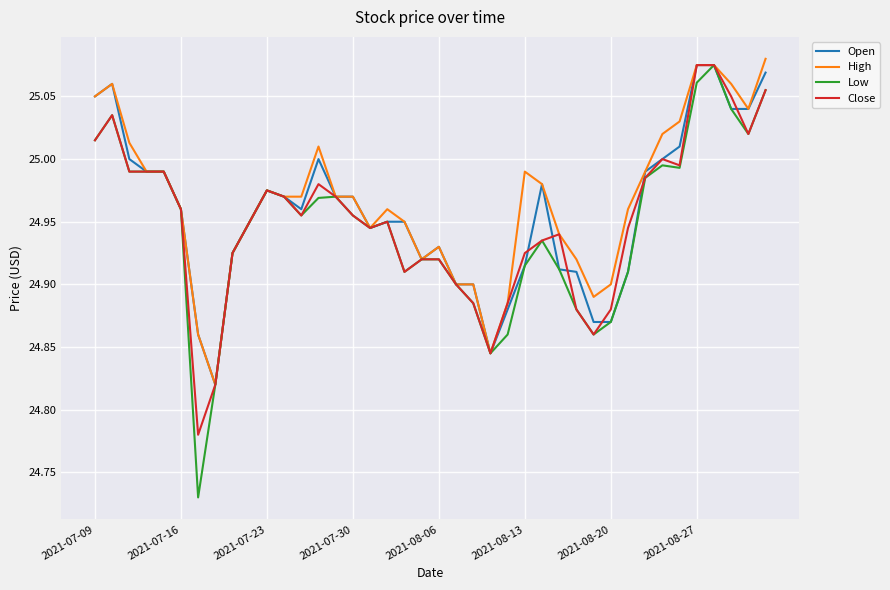

Count the number of data series in this chart.

4